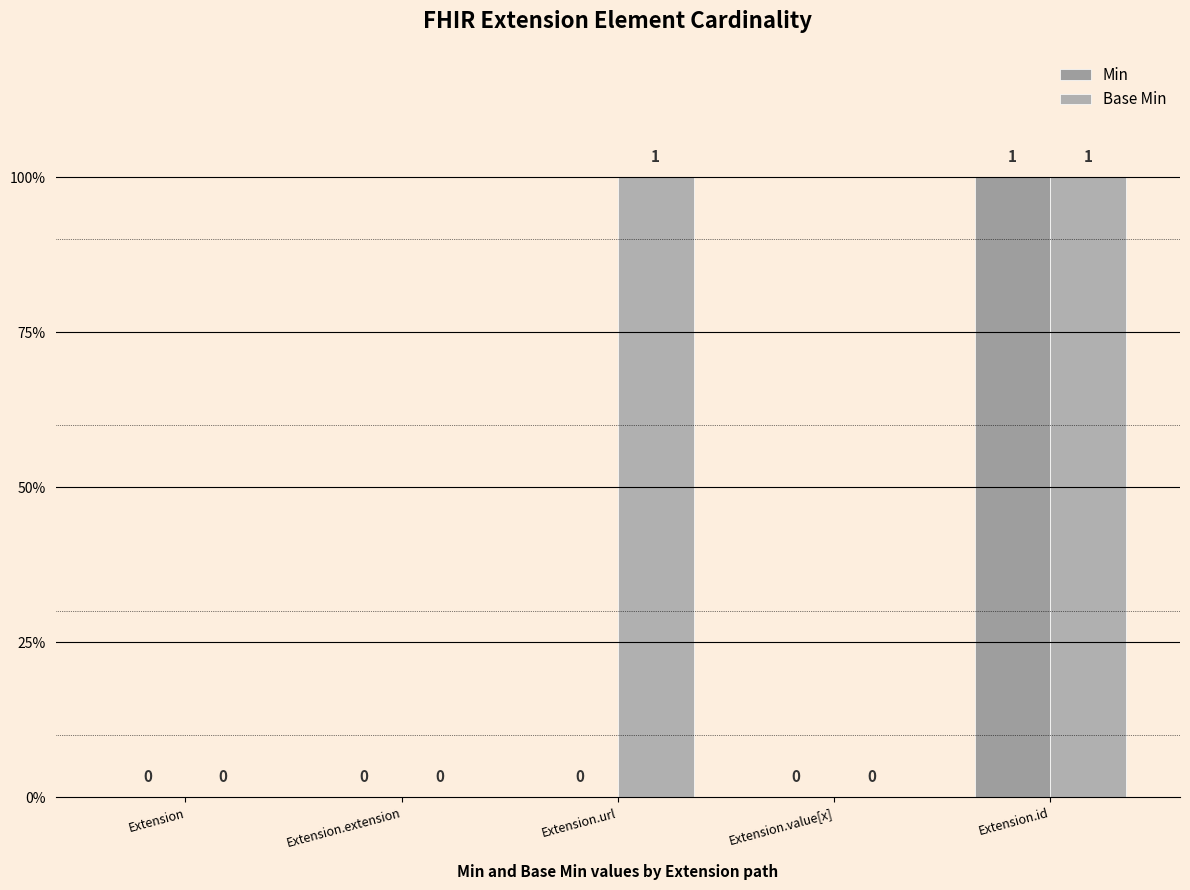

Which series has the largest range (max minus min)?

Min